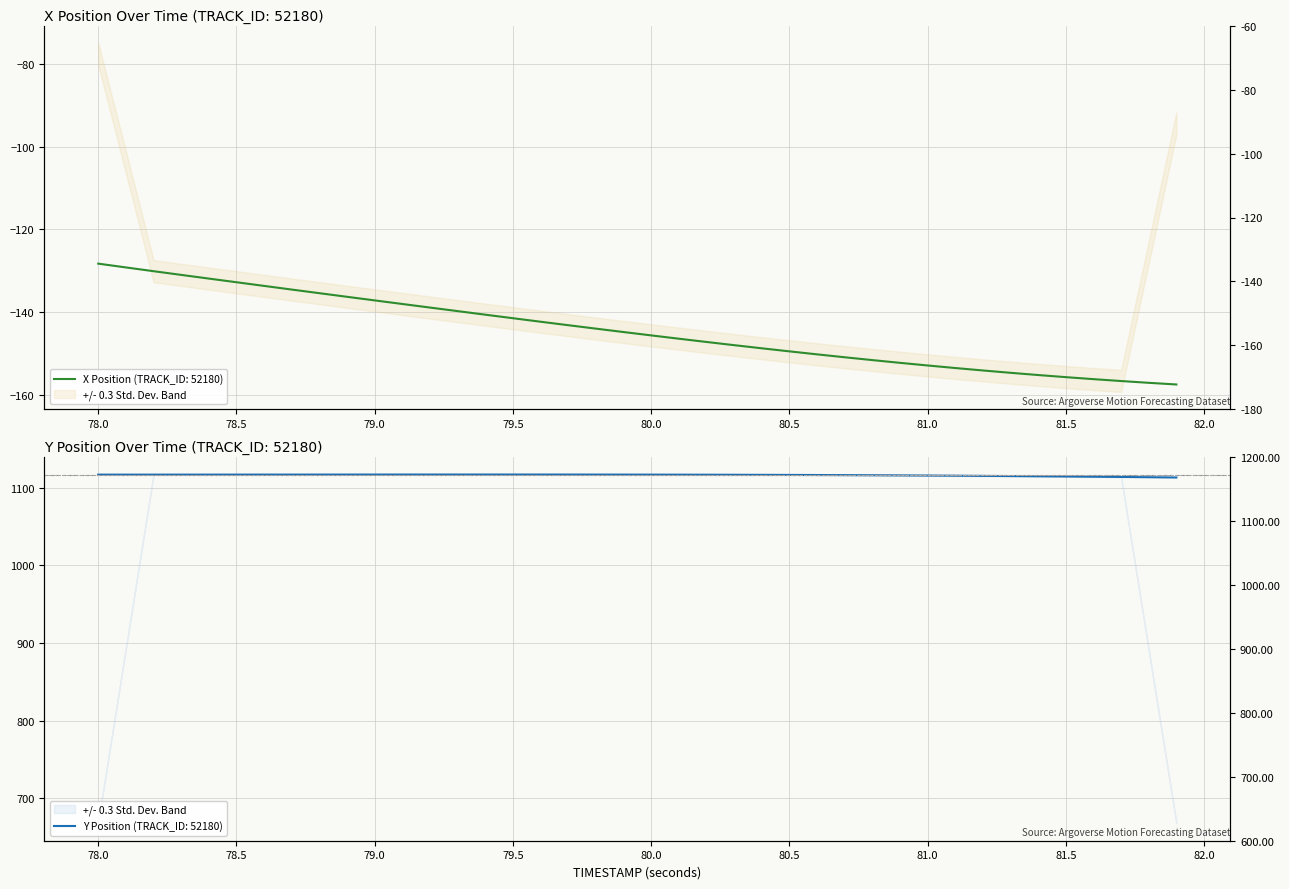

Rank the series by their average value, from highest to lowest.

Y, X